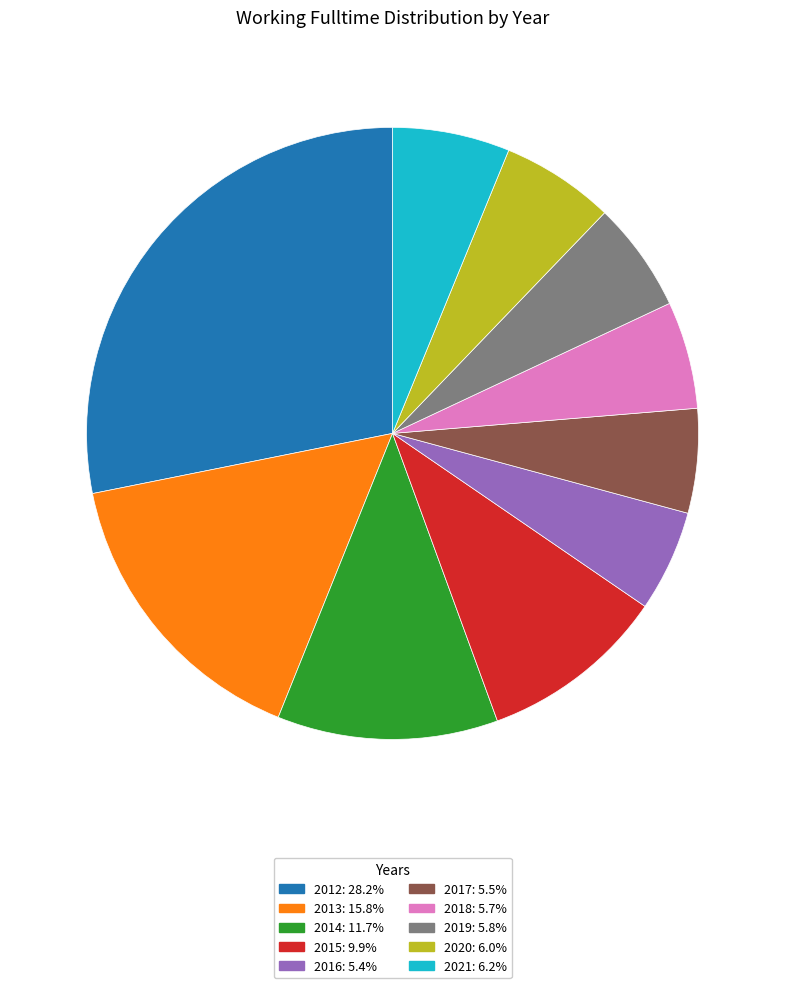

Do 2014 and 2012 together represent more than half of the pie?

No